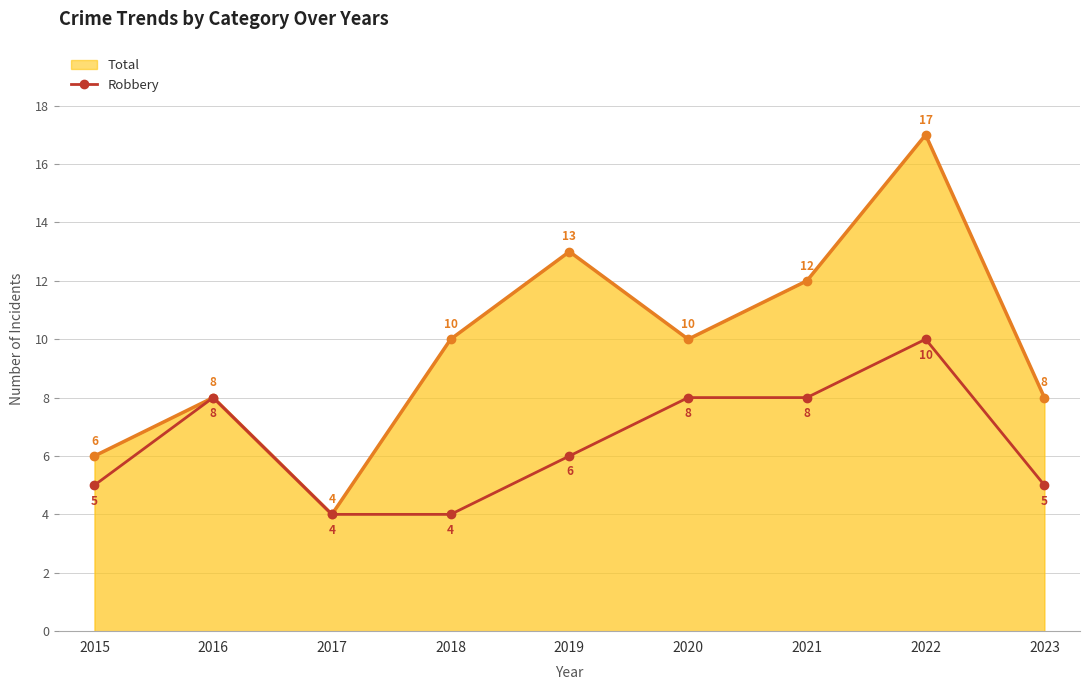

What are all the series names shown in the legend?

Total, Robbery